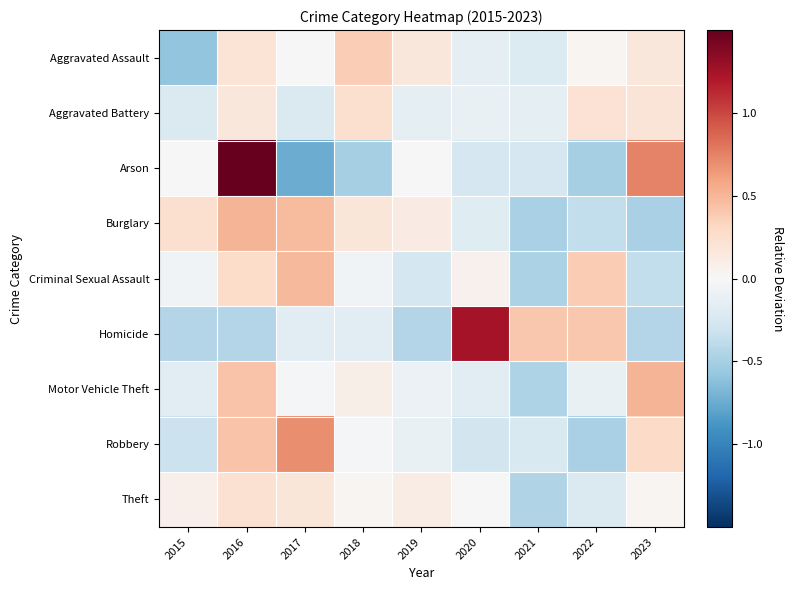

Reading left to right, extract all data points from this chart.

Aggravated Assault: 2015=-0.6	2016=0.2	2017=-0.0	2018=0.4	2019=0.2	2020=-0.1	2021=-0.2	2022=0.0	2023=0.2
Aggravated Battery: 2015=-0.2	2016=0.2	2017=-0.2	2018=0.2	2019=-0.1	2020=-0.1	2021=-0.1	2022=0.2	2023=0.2
Arson: 2015=0.0	2016=1.5	2017=-0.7	2018=-0.5	2019=0.0	2020=-0.2	2021=-0.2	2022=-0.5	2023=0.7
Burglary: 2015=0.2	2016=0.5	2017=0.5	2018=0.2	2019=0.1	2020=-0.2	2021=-0.5	2022=-0.4	2023=-0.5
Criminal Sexual Assault: 2015=-0.0	2016=0.3	2017=0.5	2018=-0.0	2019=-0.3	2020=0.1	2021=-0.5	2022=0.4	2023=-0.4
Homicide: 2015=-0.4	2016=-0.4	2017=-0.2	2018=-0.2	2019=-0.4	2020=1.2	2021=0.4	2022=0.4	2023=-0.4
Motor Vehicle Theft: 2015=-0.2	2016=0.4	2017=-0.0	2018=0.1	2019=-0.1	2020=-0.2	2021=-0.5	2022=-0.1	2023=0.5
Robbery: 2015=-0.3	2016=0.4	2017=0.7	2018=-0.0	2019=-0.1	2020=-0.3	2021=-0.2	2022=-0.5	2023=0.3
Theft: 2015=0.1	2016=0.2	2017=0.2	2018=0.0	2019=0.1	2020=0.0	2021=-0.4	2022=-0.2	2023=0.0